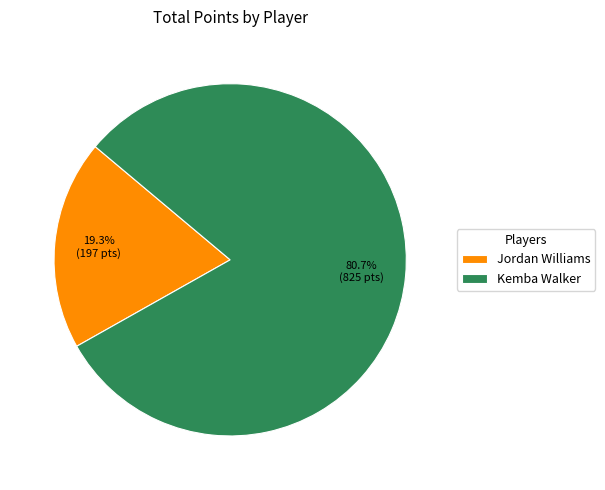

True or false: Kemba Walker accounts for 81% of the total.

True